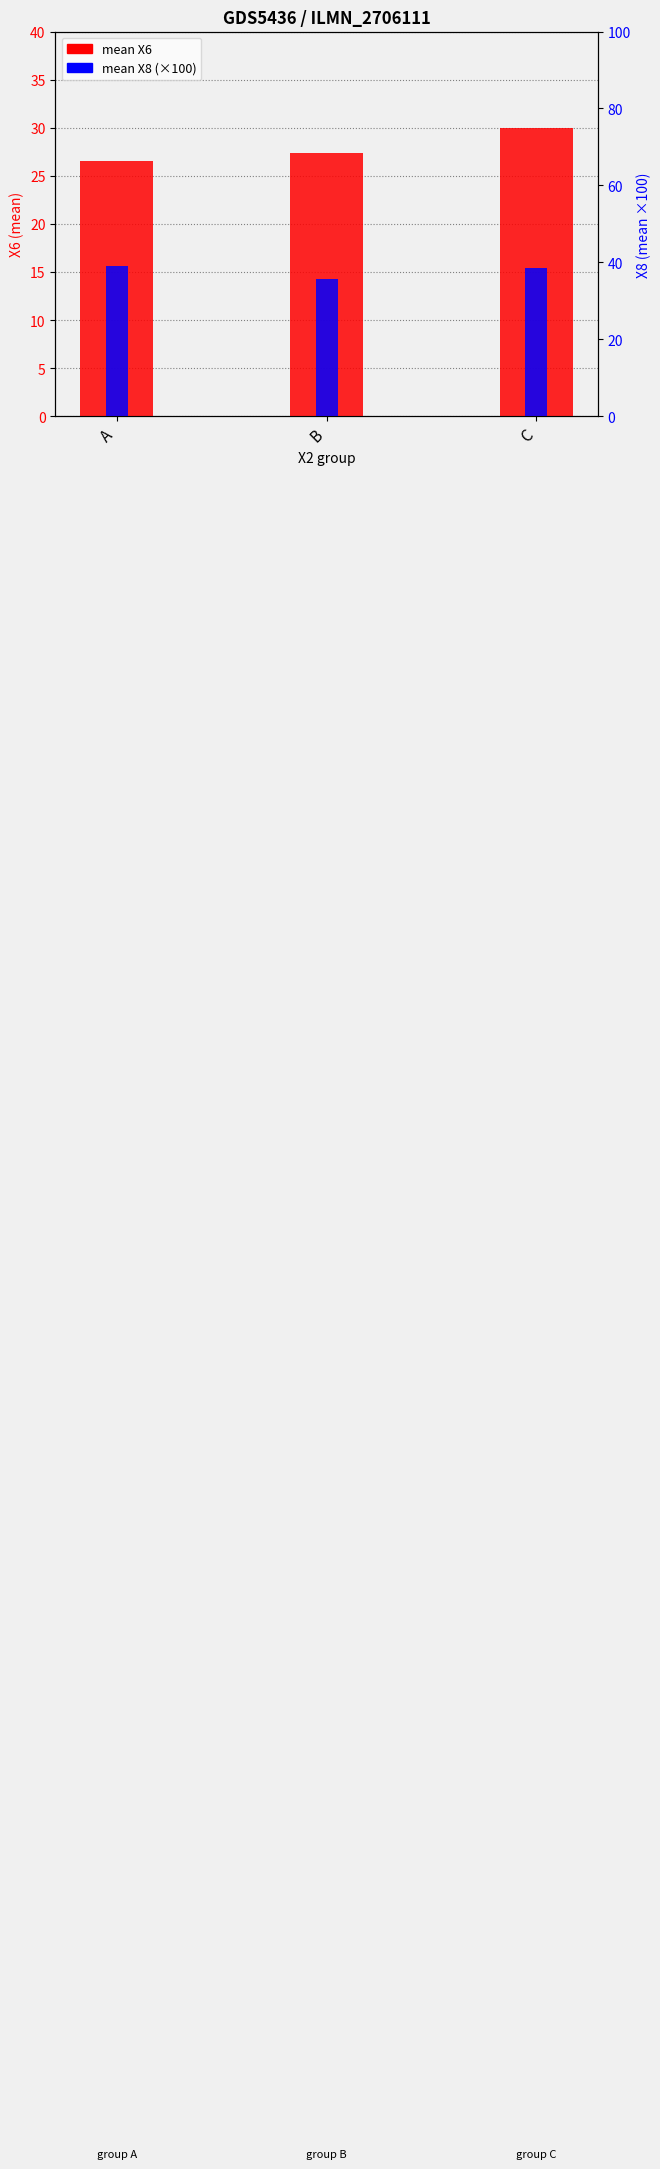

Reading left to right, transcribe all the data shown in this chart.

mean X6: A=26.6	B=27.3	C=29.9
mean X8 (%): A=39.2	B=35.8	C=38.5